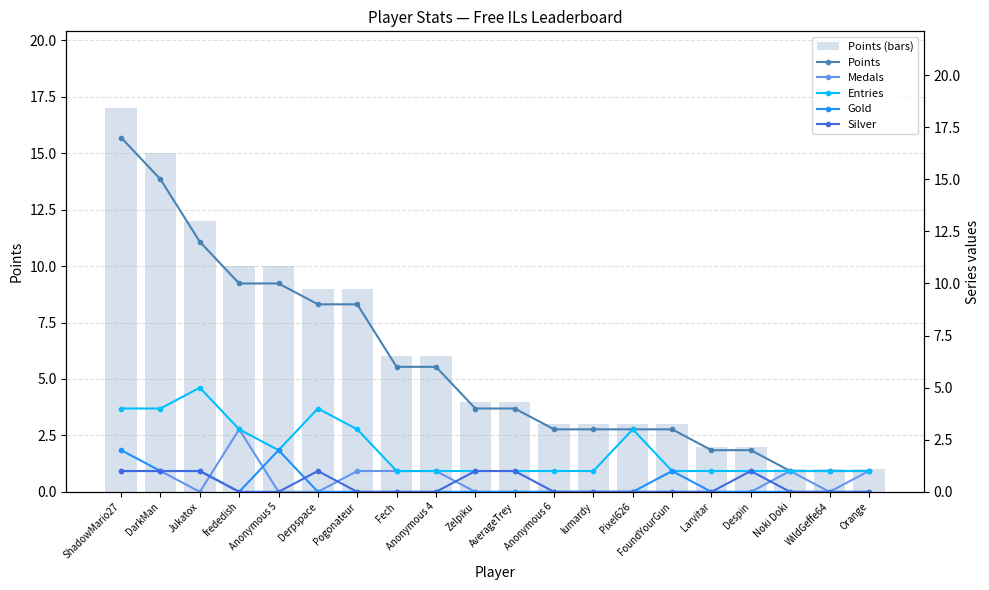

At how many categories does at least one series exceed 11?

3